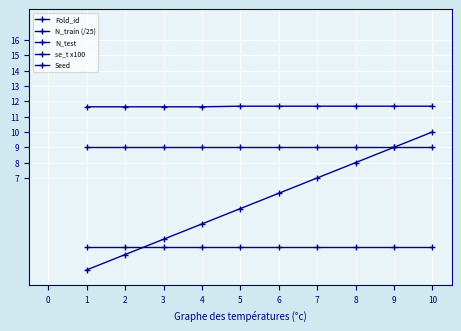

True or false: N_test has more than 0 interior local peaks.

False